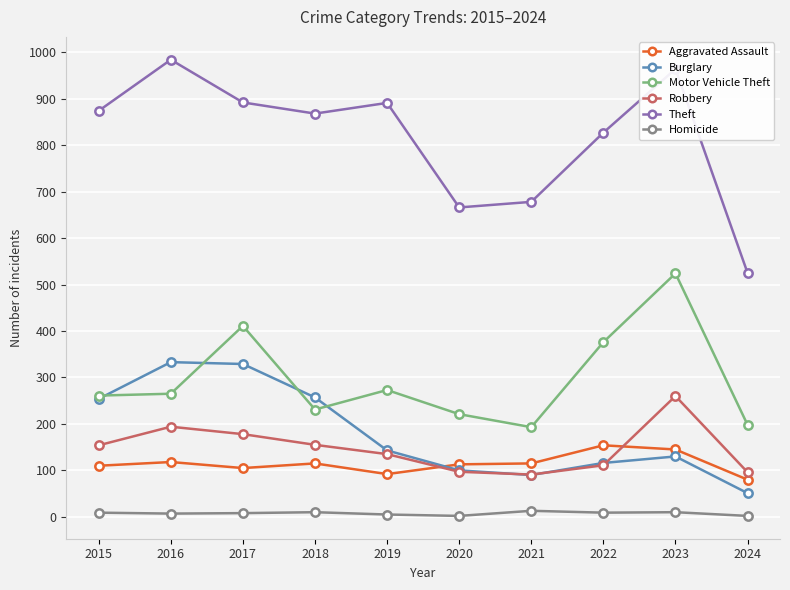

True or false: Motor Vehicle Theft and Robbery intersect in this chart.

False